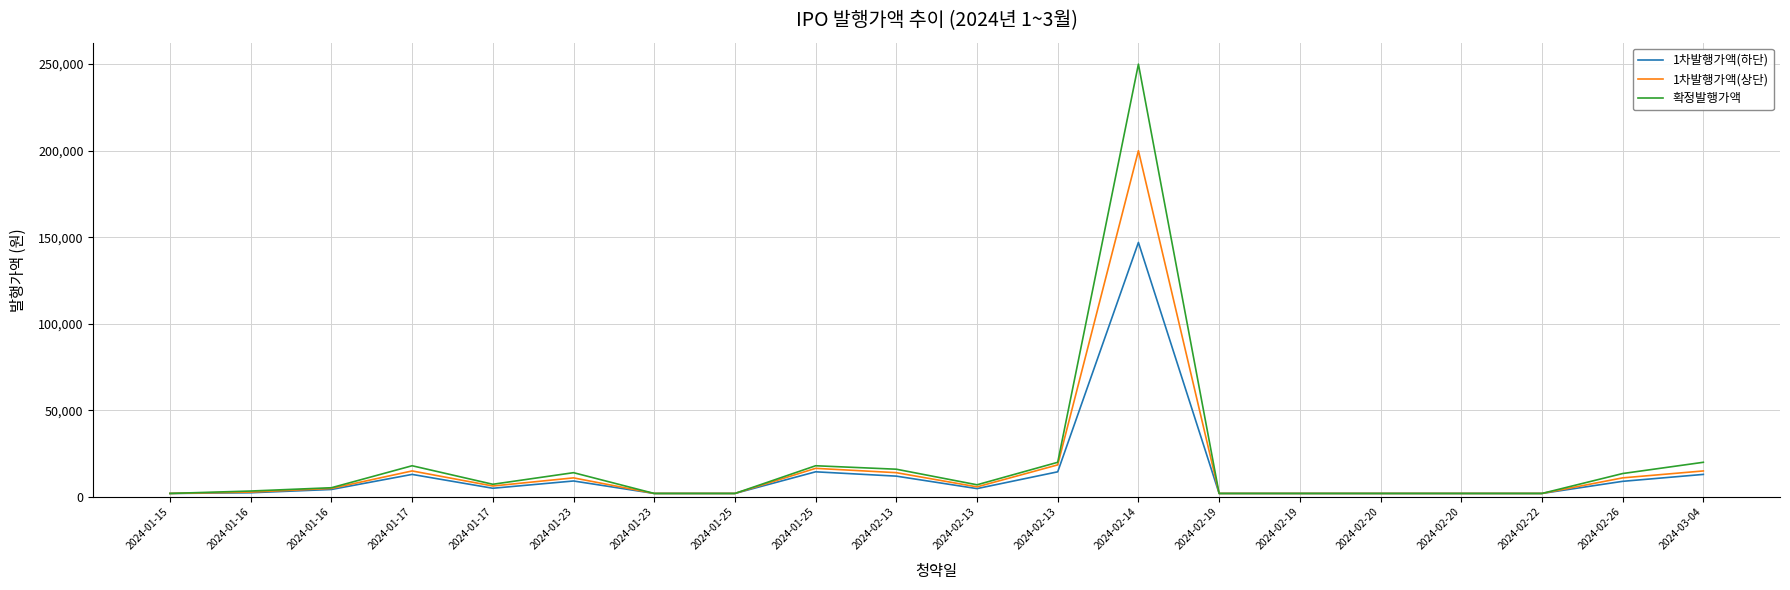

What are all the series names shown in the legend?

1차발행가액(하단), 1차발행가액(상단), 확정발행가액